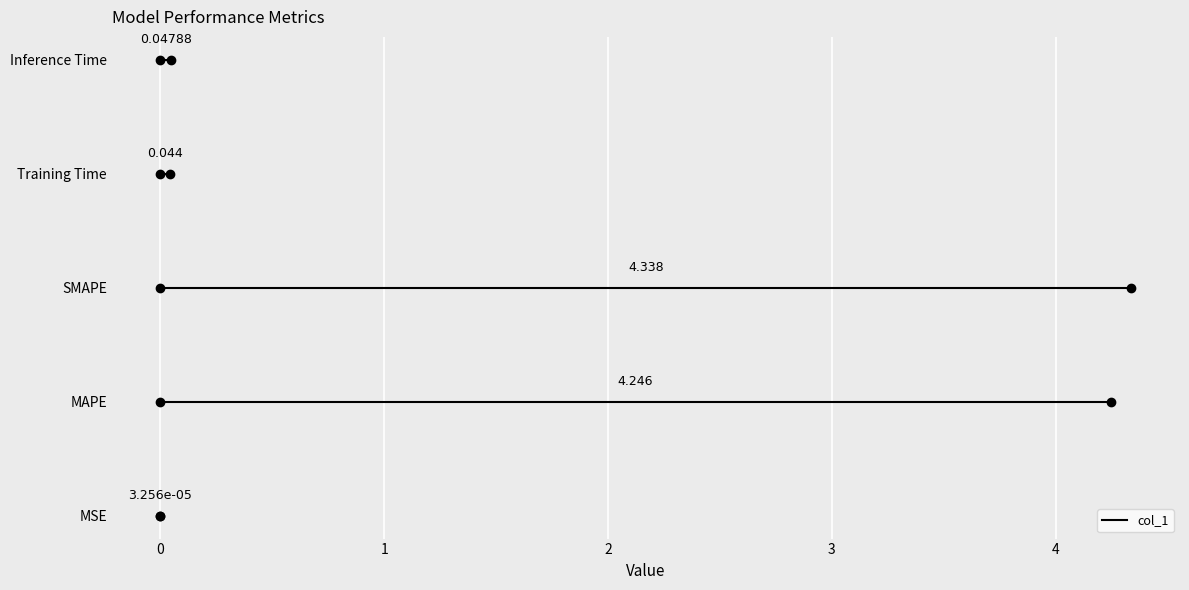

Between Training Time and MSE, which is larger?

Training Time